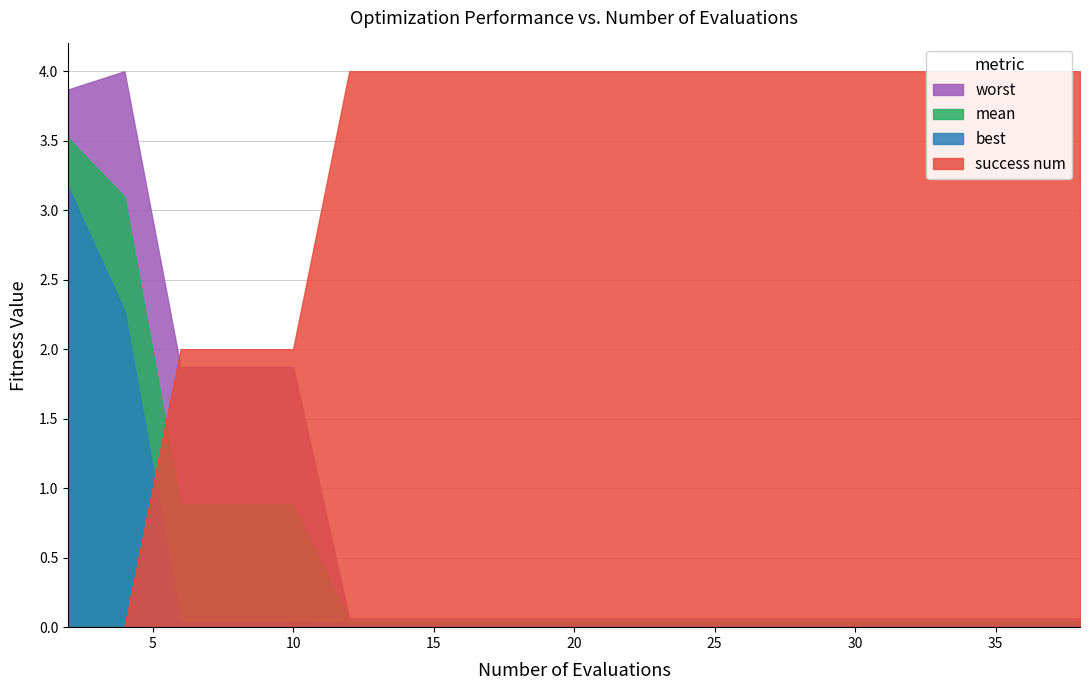

Is it true that success num equals 4.0 at 25?

True